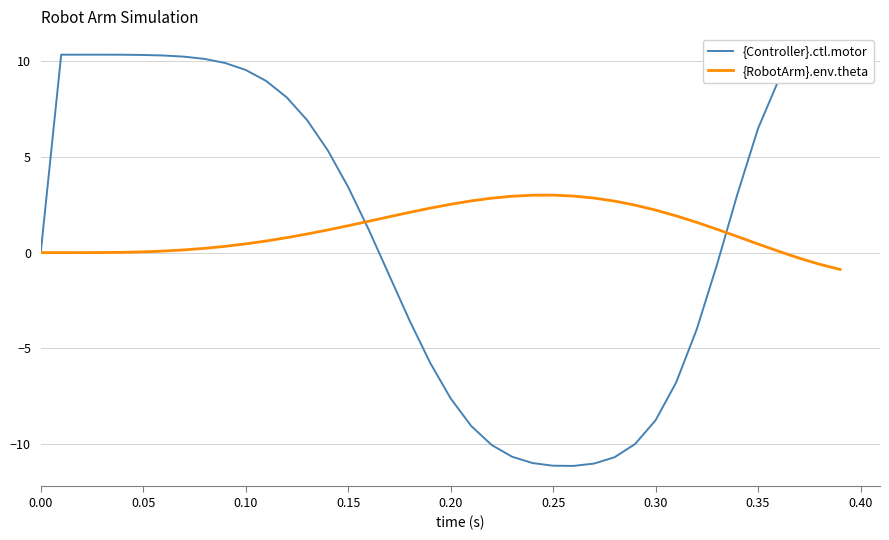

What is the maximum value for {RobotArm}.env.theta?

3.0